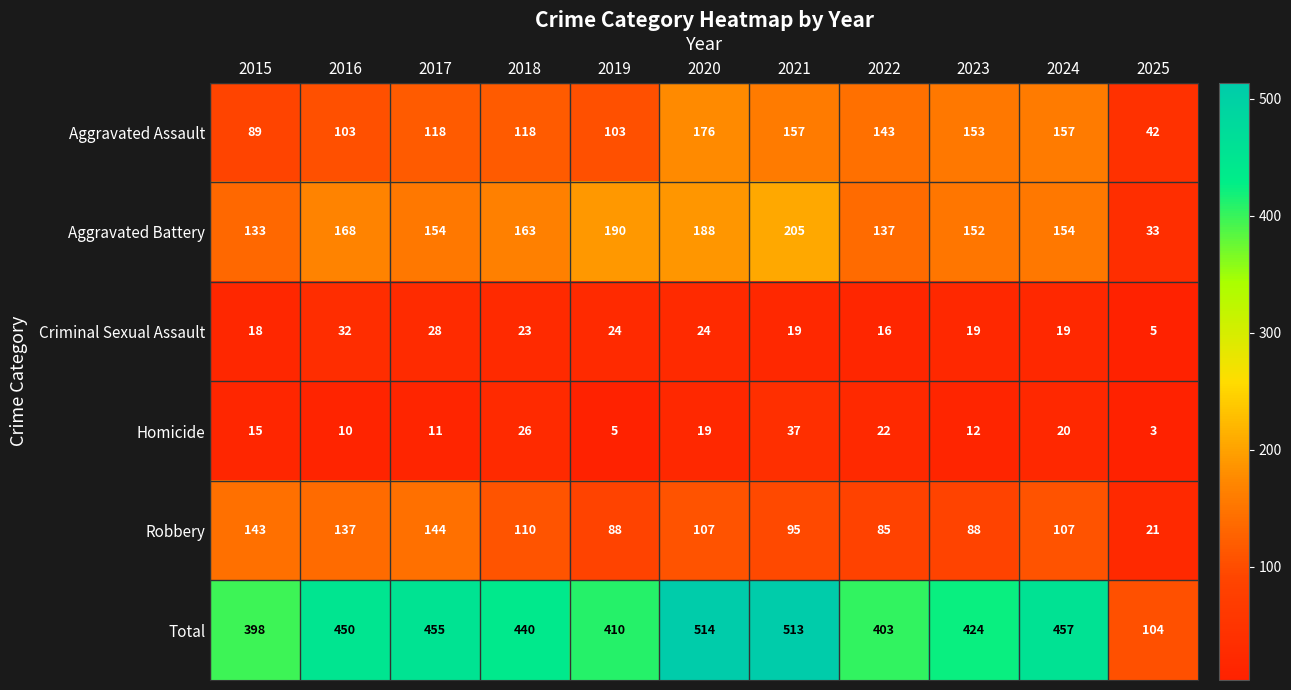

The value of Criminal Sexual Assault at 2019 is 34. True or false?

False